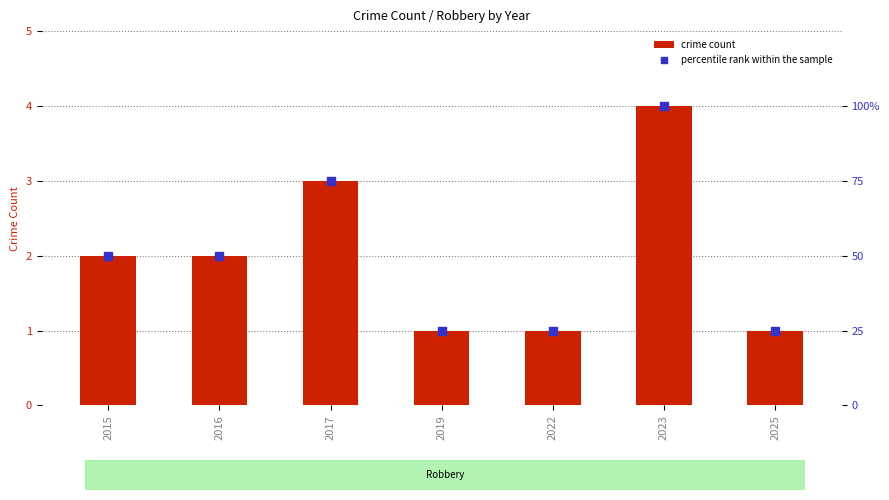

What is the total value across all series at 2022?

26